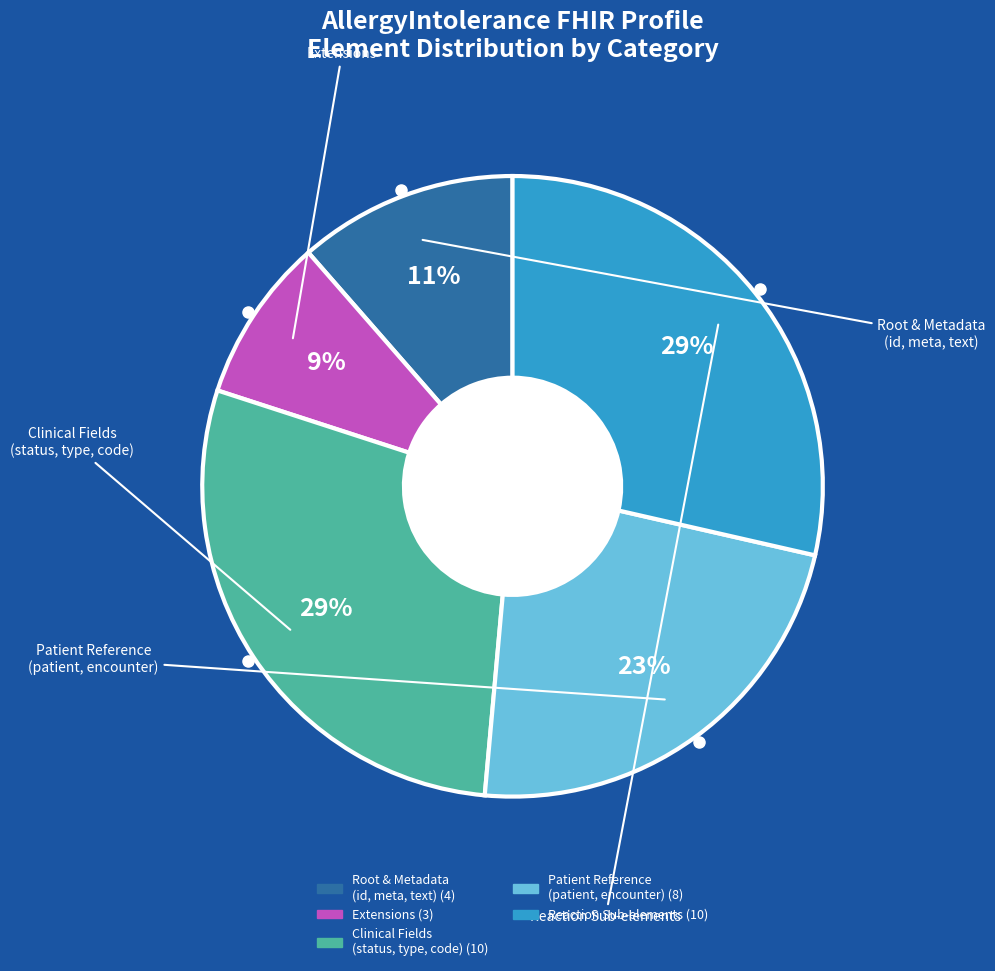

Is there a majority slice in this chart?

No